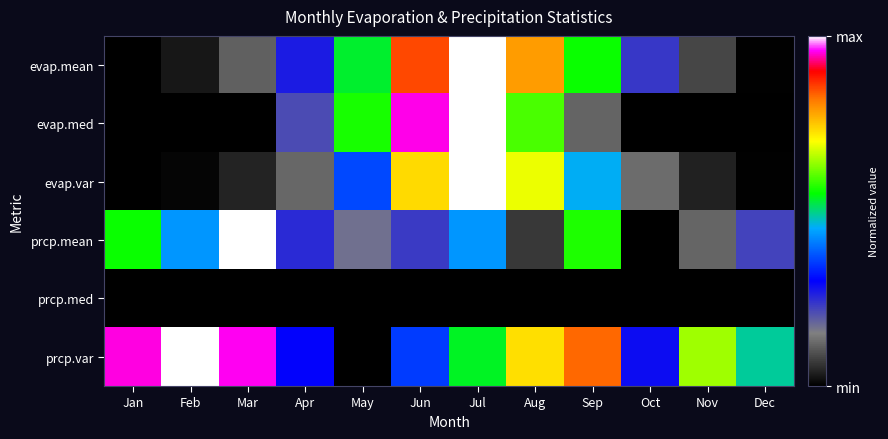

What is the total value across all series at Apr?

1.2